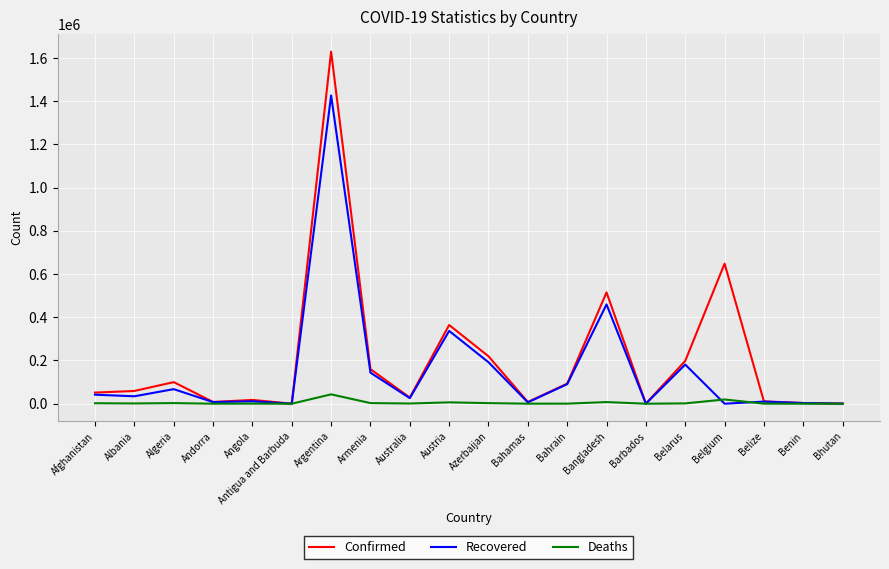

What is the highest value of the Recovered series?

1426676